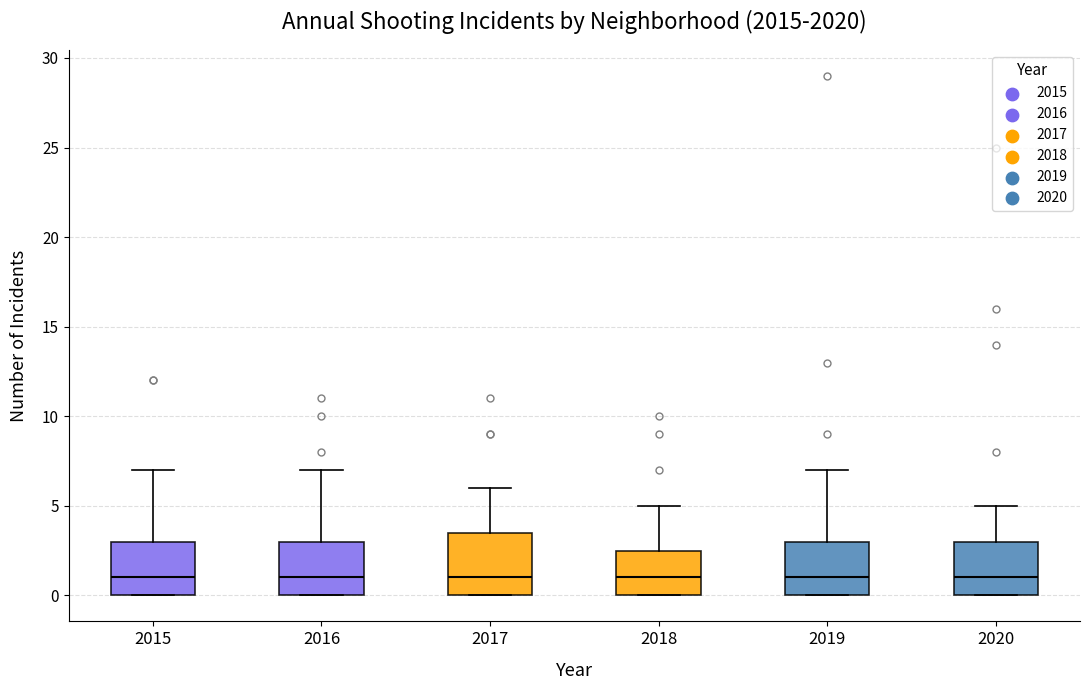

Reading left to right, read every box against the y-axis: the position of its median line, the range the box covers, and the ends of its whiskers. The values are not printed on the chart, so give them approximately, as read against the axis.

2015: median 1.0, box 0.0 to 3.0, whiskers 0.0 to 7.0
2016: median 1.0, box 0.0 to 3.0, whiskers 0.0 to 7.0
2017: median 1.0, box 0.0 to 3.5, whiskers 0.0 to 6.0
2018: median 1.0, box 0.0 to 2.5, whiskers 0.0 to 5.0
2019: median 1.0, box 0.0 to 3.0, whiskers 0.0 to 7.0
2020: median 1.0, box 0.0 to 3.0, whiskers 0.0 to 5.0